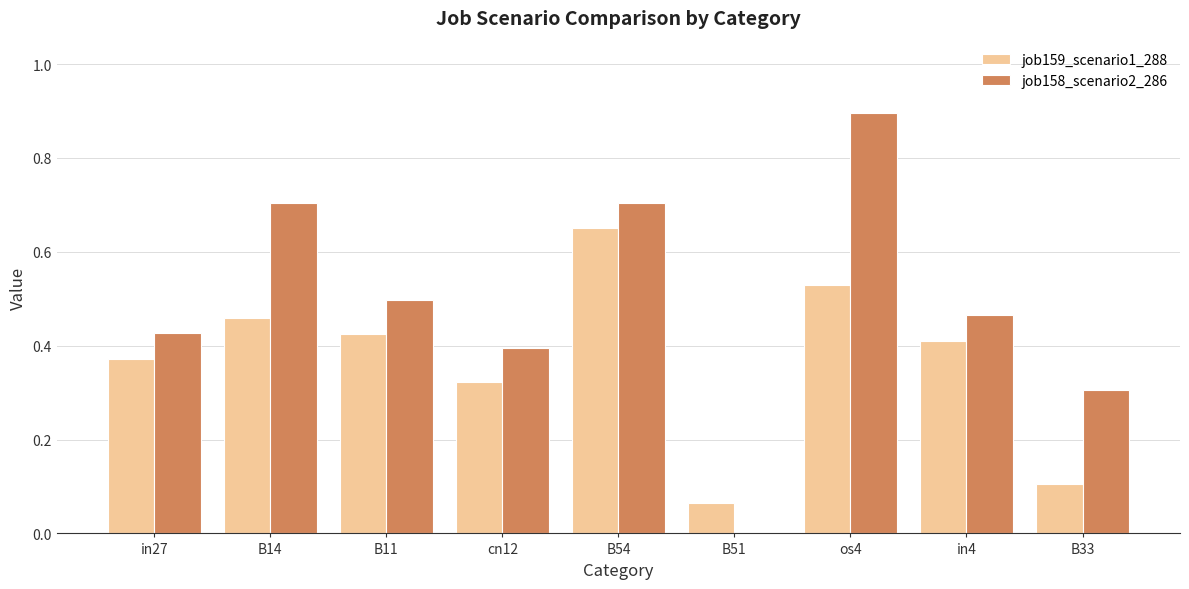

Between B14 and cn12, which series saw the biggest shift?

job158_scenario2_286